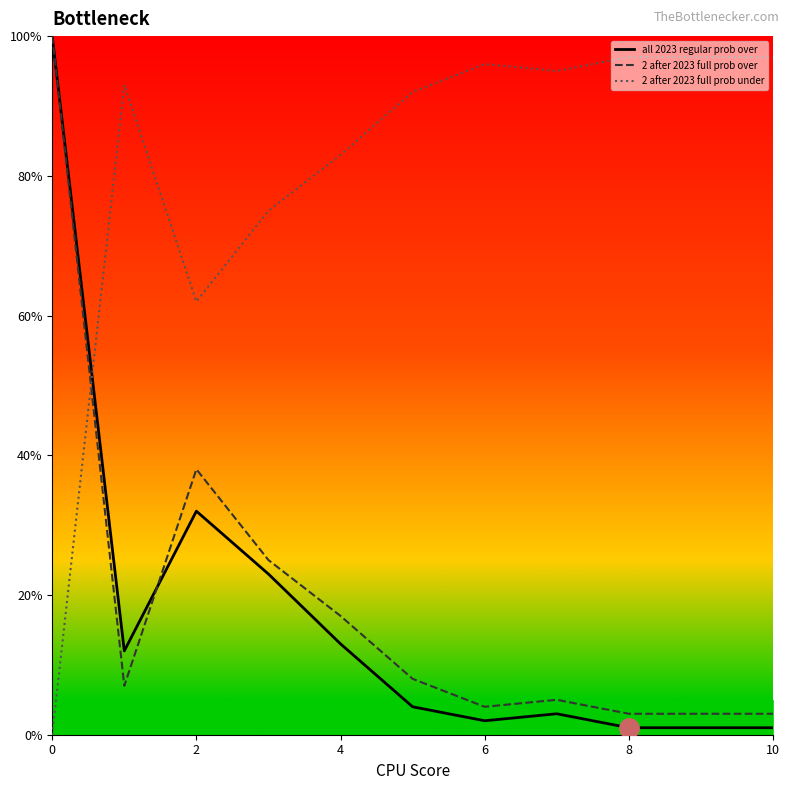

True or false: 2 after 2023 full prob over and 2 after 2023 full prob under intersect in this chart.

True